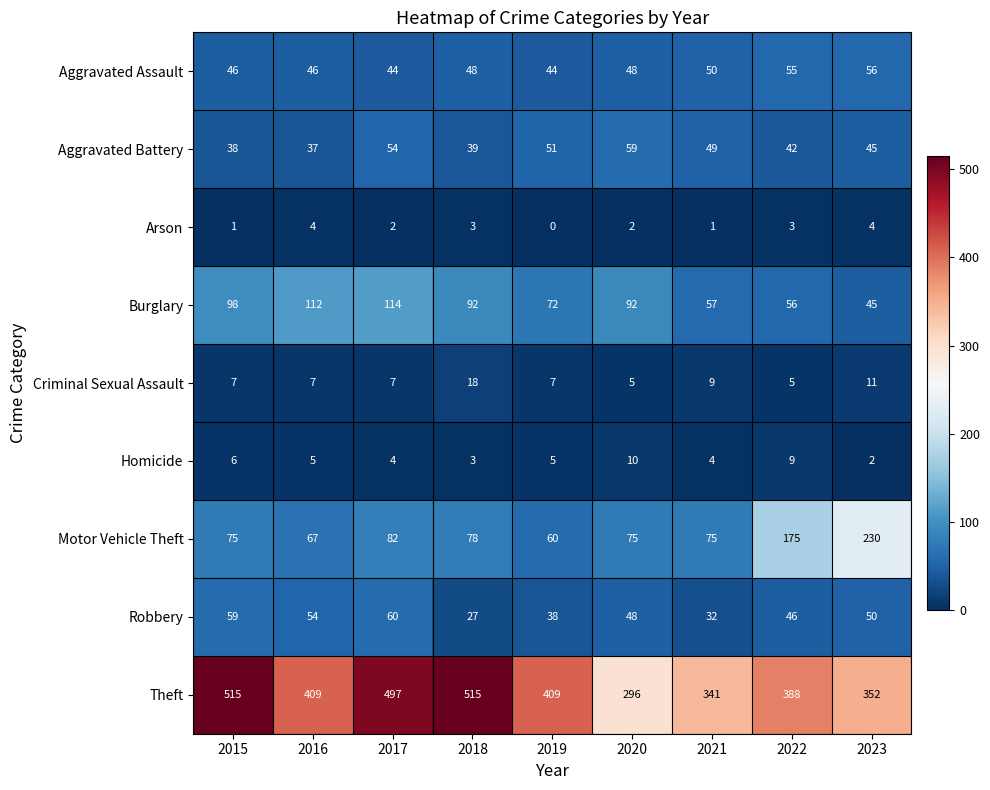

How many Arson values are between 1 and 3?

6